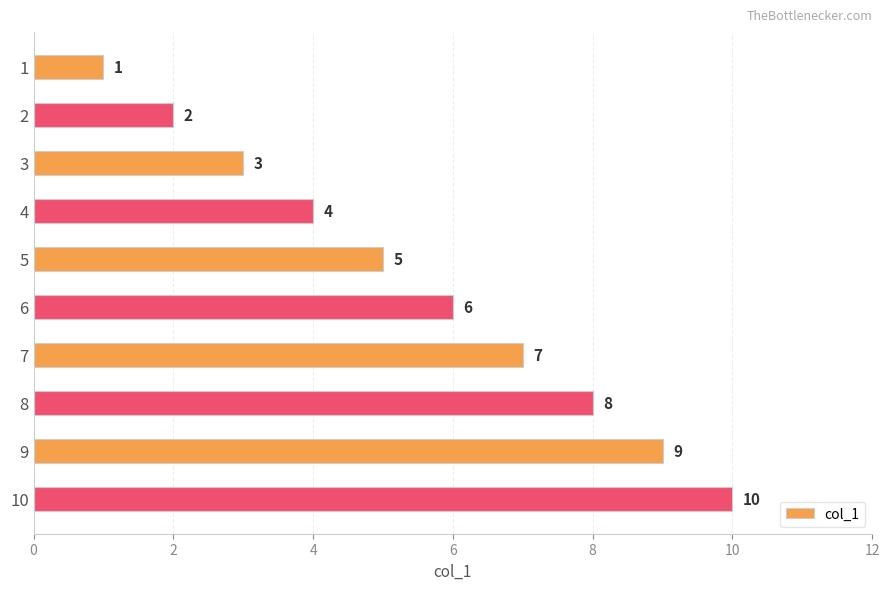

What is the sum of all values?

55